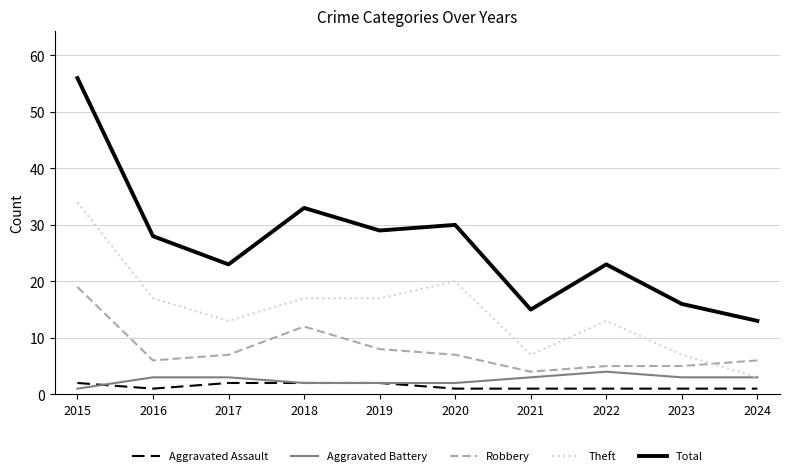

Reading left to right, what are all the values shown in this chart?

Aggravated Assault: 2	1	2	2	2	1	1	1	1	1
Aggravated Battery: 1	3	3	2	2	2	3	4	3	3
Robbery: 19	6	7	12	8	7	4	5	5	6
Theft: 34	17	13	17	17	20	7	13	7	3
Total: 56	28	23	33	29	30	15	23	16	13